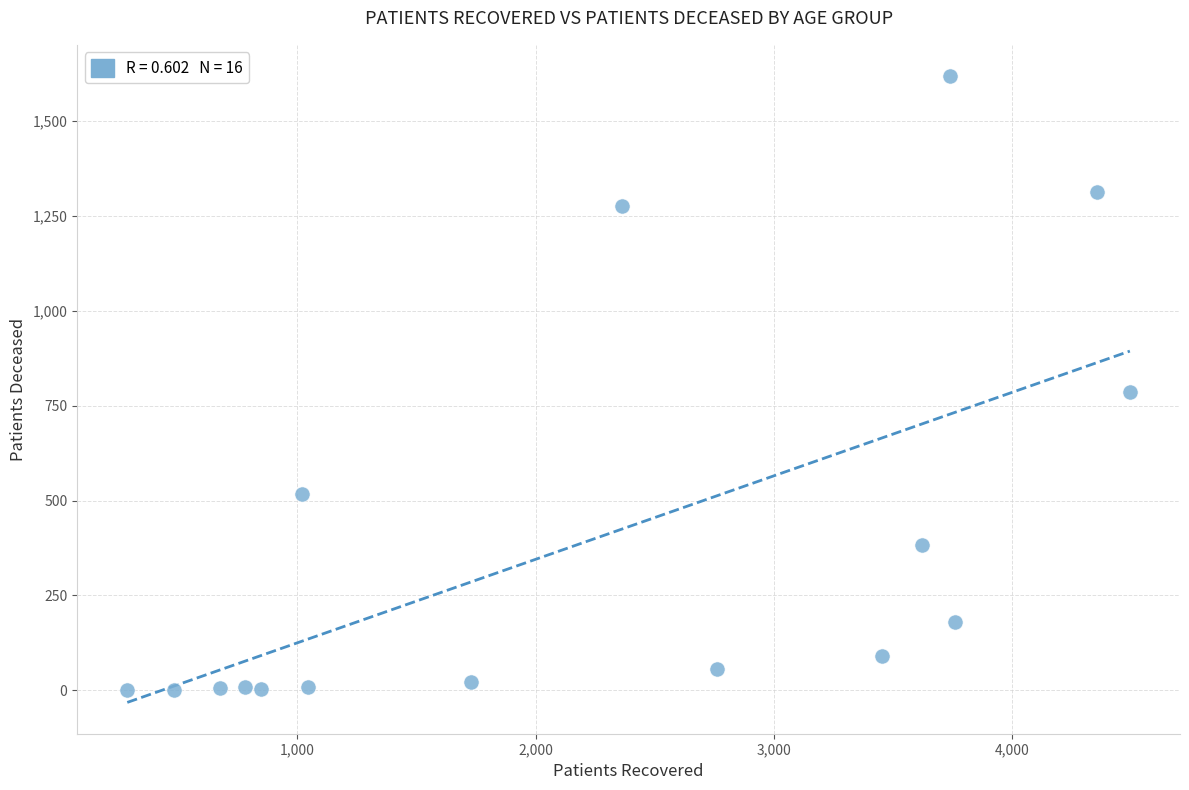

What is the range of X values (max minus min)?

4208